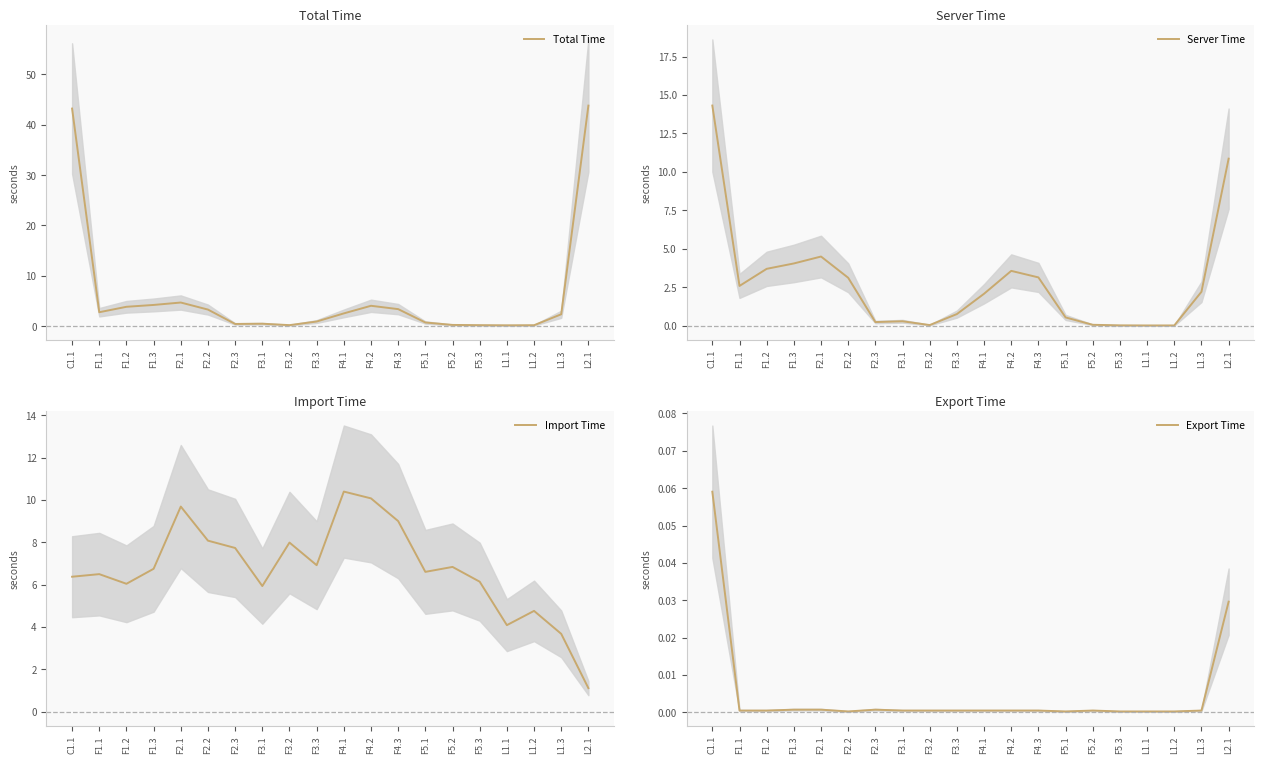

What is the total value across all series at F5.2?

7.2